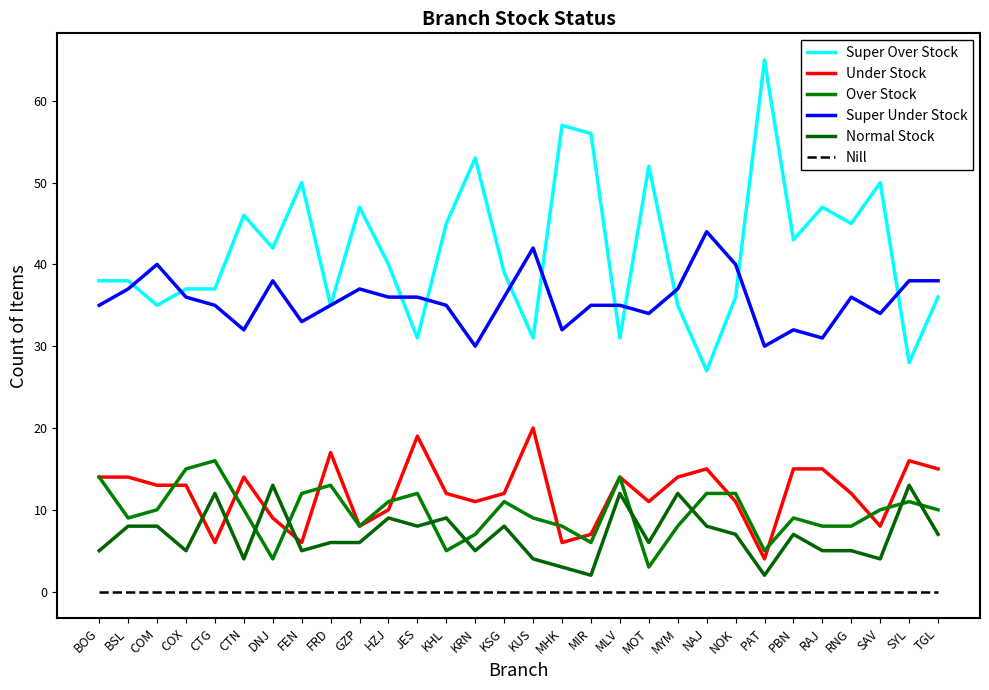

Reading right to left, what are all the values shown in this chart?

Super Over Stock: TGL=36	SYL=28	SAV=50	RNG=45	RAJ=47	PBN=43	PAT=65	NOK=36	NAJ=27	MYM=35	MOT=52	MLV=31	MIR=56	MHK=57	KUS=31	KSG=39	KRN=53	KHL=45	JES=31	HZJ=40	GZP=47	FRD=35	FEN=50	DNJ=42	CTN=46	CTG=37	COX=37	COM=35	BSL=38	BOG=38
Under Stock: TGL=15	SYL=16	SAV=8	RNG=12	RAJ=15	PBN=15	PAT=4	NOK=11	NAJ=15	MYM=14	MOT=11	MLV=14	MIR=7	MHK=6	KUS=20	KSG=12	KRN=11	KHL=12	JES=19	HZJ=10	GZP=8	FRD=17	FEN=6	DNJ=9	CTN=14	CTG=6	COX=13	COM=13	BSL=14	BOG=14
Over Stock: TGL=10	SYL=11	SAV=10	RNG=8	RAJ=8	PBN=9	PAT=5	NOK=12	NAJ=12	MYM=8	MOT=3	MLV=14	MIR=6	MHK=8	KUS=9	KSG=11	KRN=7	KHL=5	JES=12	HZJ=11	GZP=8	FRD=13	FEN=12	DNJ=4	CTN=10	CTG=16	COX=15	COM=10	BSL=9	BOG=14
Super Under Stock: TGL=38	SYL=38	SAV=34	RNG=36	RAJ=31	PBN=32	PAT=30	NOK=40	NAJ=44	MYM=37	MOT=34	MLV=35	MIR=35	MHK=32	KUS=42	KSG=36	KRN=30	KHL=35	JES=36	HZJ=36	GZP=37	FRD=35	FEN=33	DNJ=38	CTN=32	CTG=35	COX=36	COM=40	BSL=37	BOG=35
Normal Stock: TGL=7	SYL=13	SAV=4	RNG=5	RAJ=5	PBN=7	PAT=2	NOK=7	NAJ=8	MYM=12	MOT=6	MLV=12	MIR=2	MHK=3	KUS=4	KSG=8	KRN=5	KHL=9	JES=8	HZJ=9	GZP=6	FRD=6	FEN=5	DNJ=13	CTN=4	CTG=12	COX=5	COM=8	BSL=8	BOG=5
Nill: TGL=0	SYL=0	SAV=0	RNG=0	RAJ=0	PBN=0	PAT=0	NOK=0	NAJ=0	MYM=0	MOT=0	MLV=0	MIR=0	MHK=0	KUS=0	KSG=0	KRN=0	KHL=0	JES=0	HZJ=0	GZP=0	FRD=0	FEN=0	DNJ=0	CTN=0	CTG=0	COX=0	COM=0	BSL=0	BOG=0